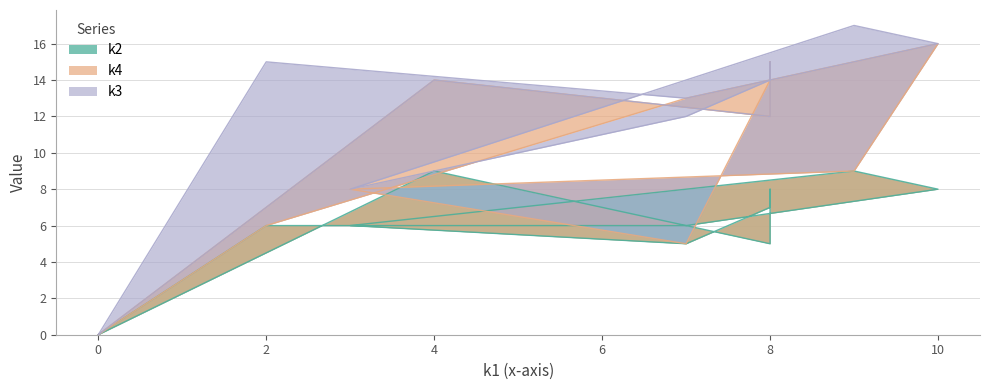

Is the value of k4 at i9 greater than the value of k2 at i7?

No